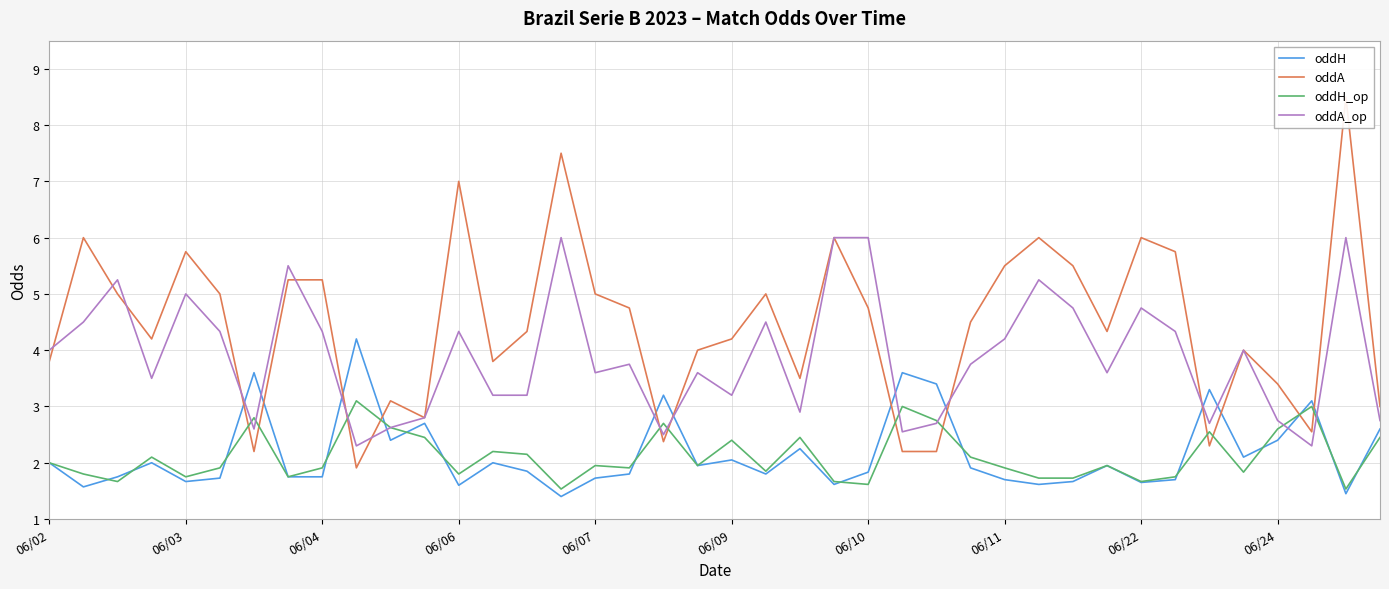

Does the chart display data point markers on the line(s)?

No